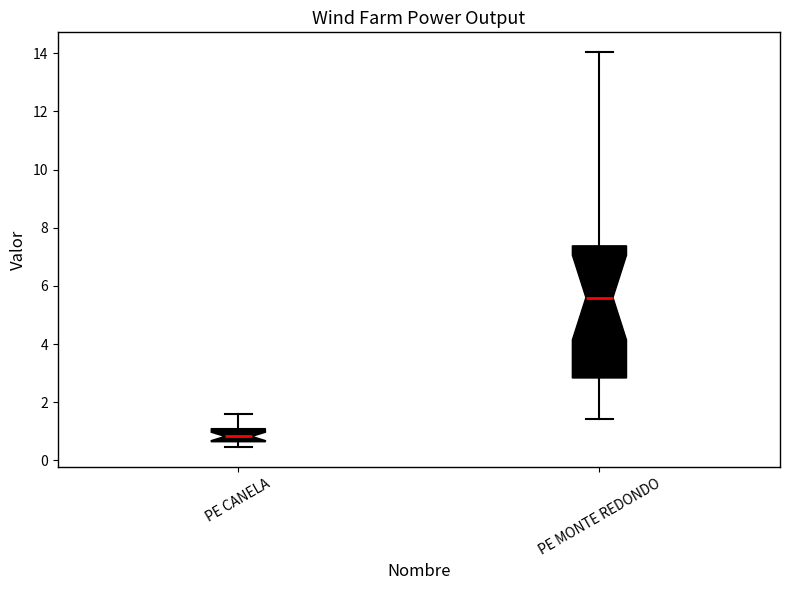

Reading left to right, read every box against the y-axis: the position of its median line, the range the box covers, and the ends of its whiskers. The values are not printed on the chart, so give them approximately, as read against the axis.

PE CANELA: median 0.8, box 0.6 to 1.0, whiskers 0.4 to 1.6
PE MONTE REDONDO: median 5.6, box 2.8 to 7.4, whiskers 1.4 to 14.0